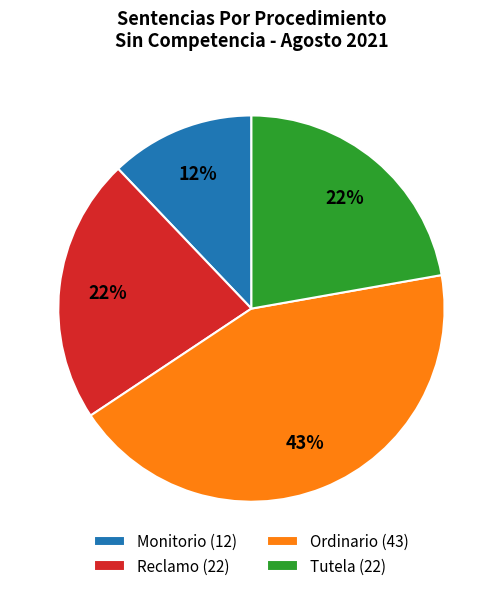

Does any single category account for the majority?

No